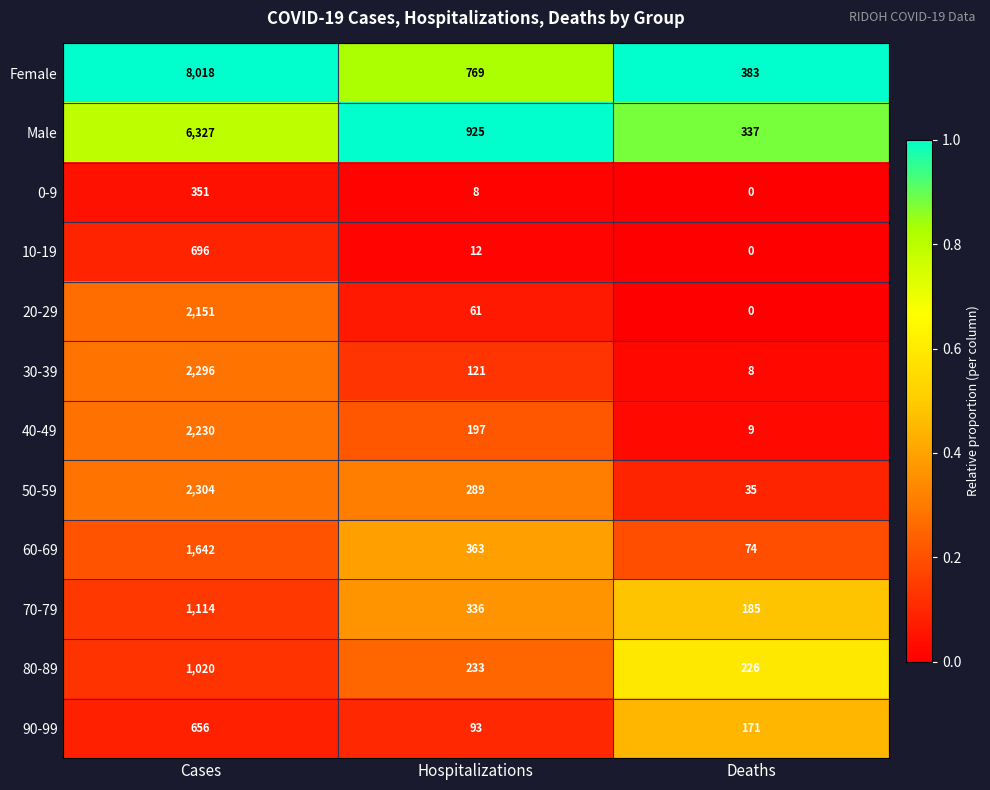

Which label corresponds to the smallest value in the chart?

Deaths